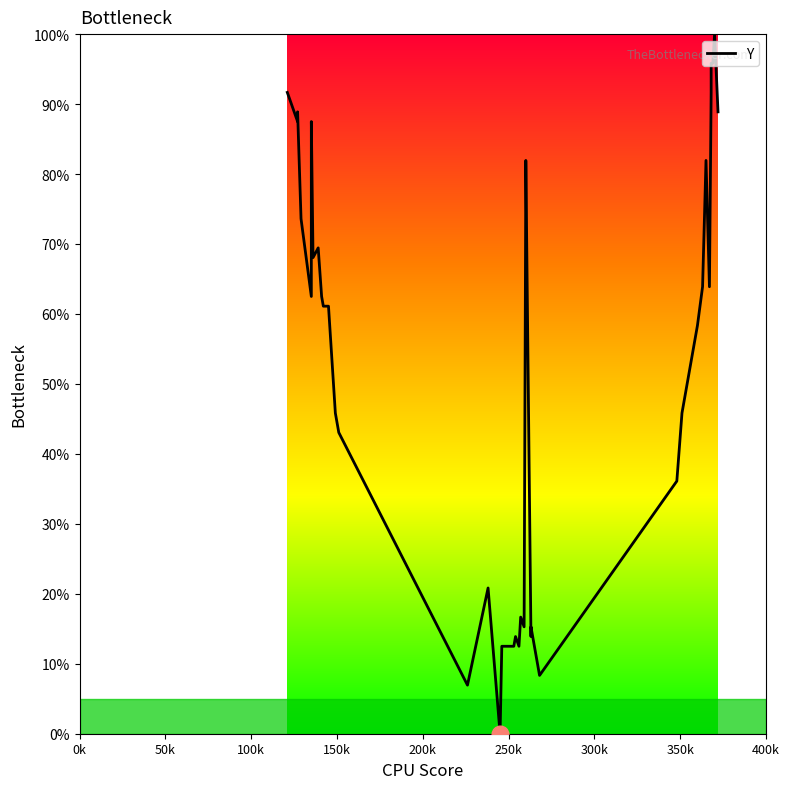

What is the average value?

53.5